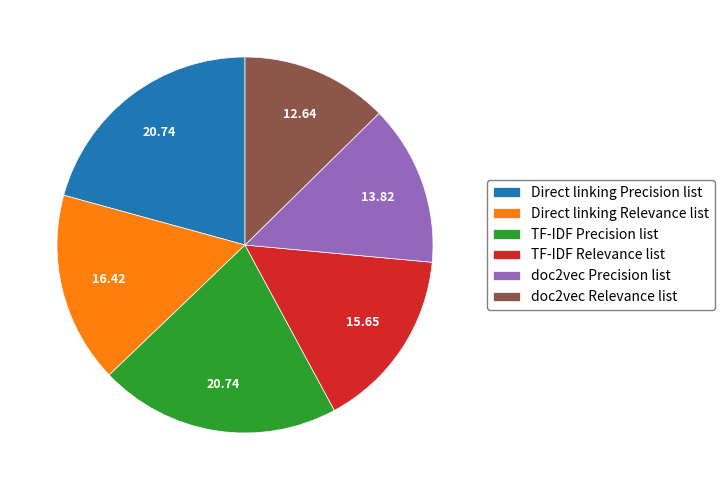

Approximately how many times larger is the value at Direct linking Relevance list compared to TF-IDF Precision list?

0.8